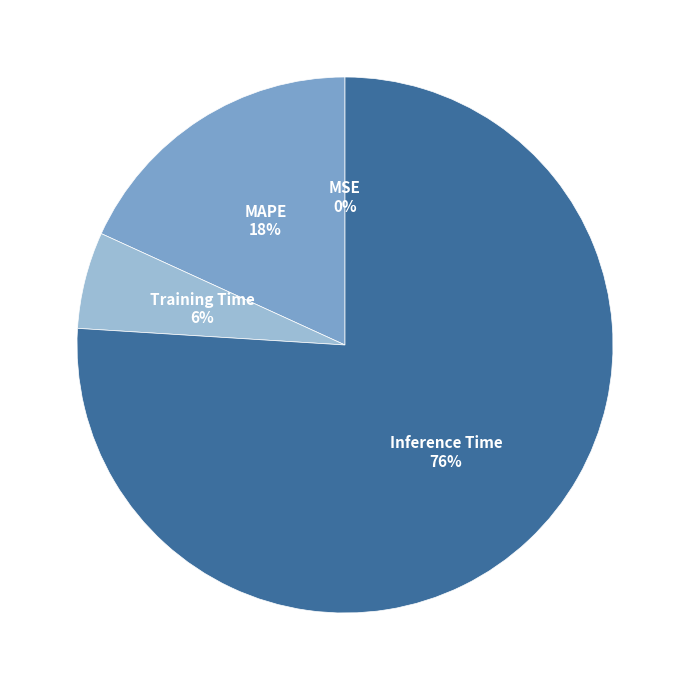

Which slice is the largest?

Inference Time